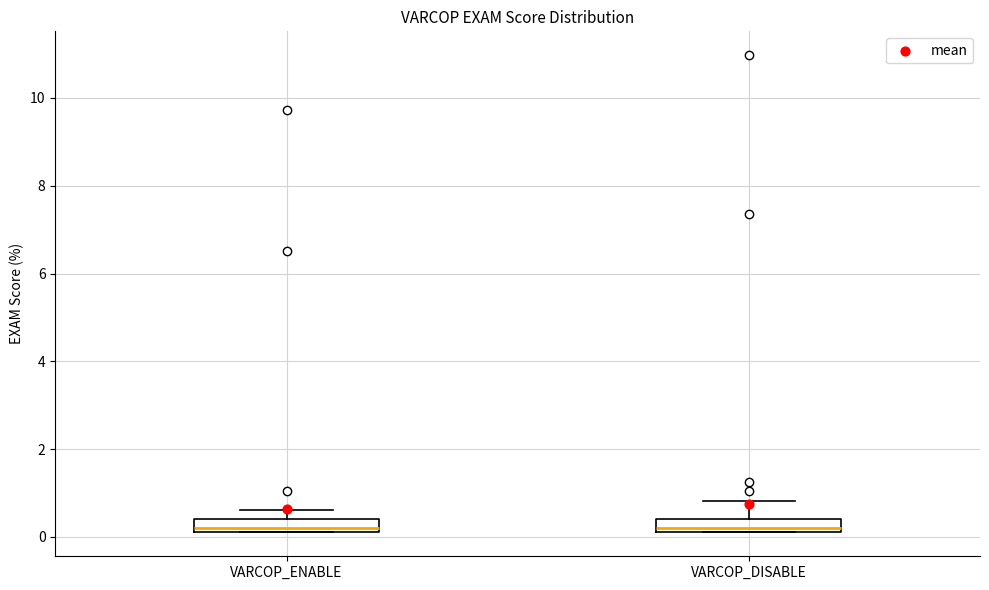

Where does the upper whisker of the box for VARCOP_ENABLE end on the y-axis? The values are not printed on the chart, so give them approximately, as read against the axis.

0.6